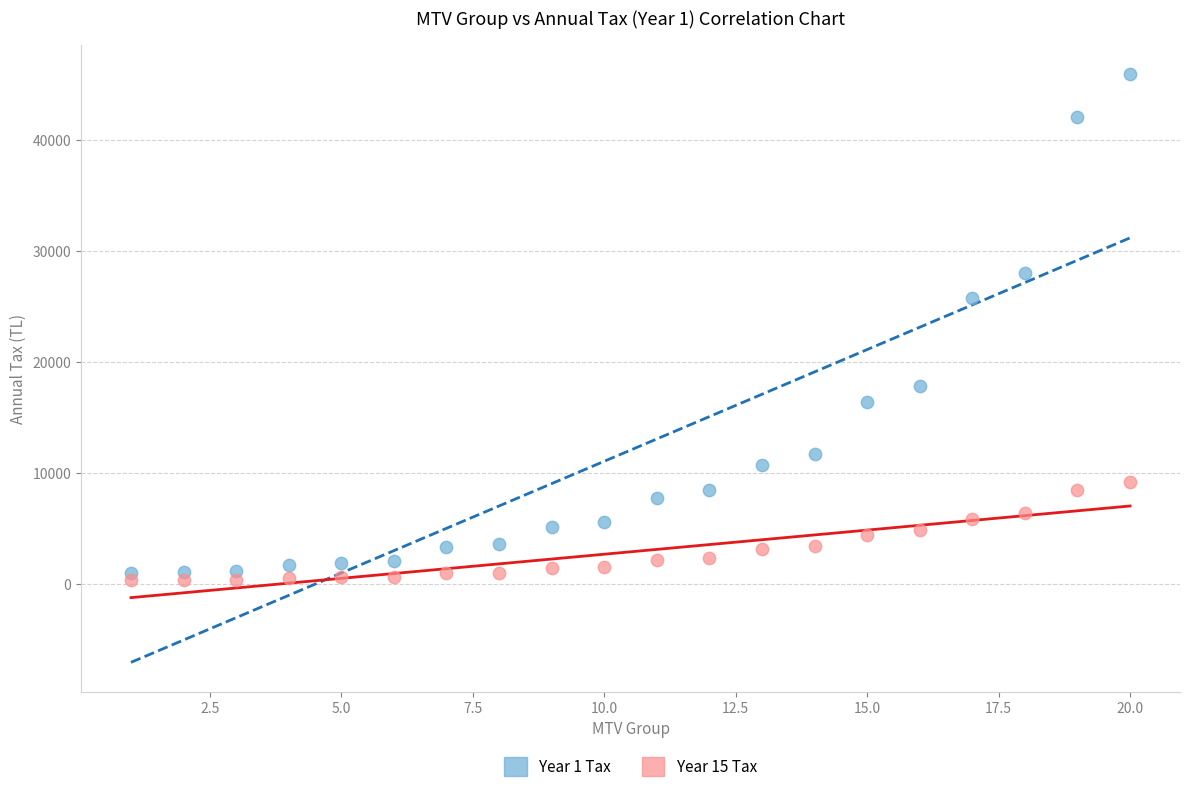

Across all series, what Y value is closest to 23104?

25720